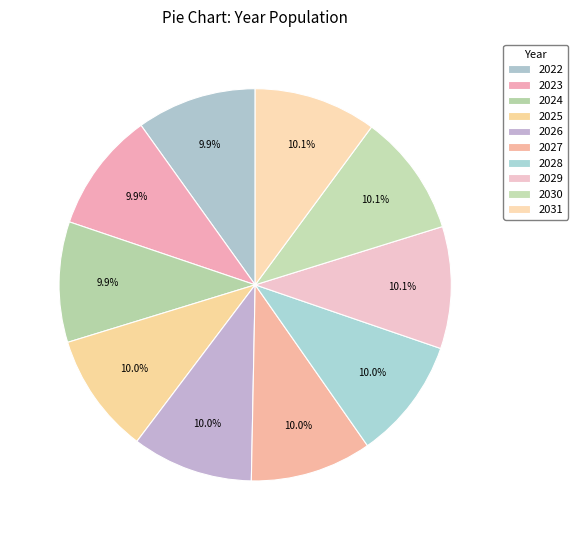

Which slice is the largest?

2031